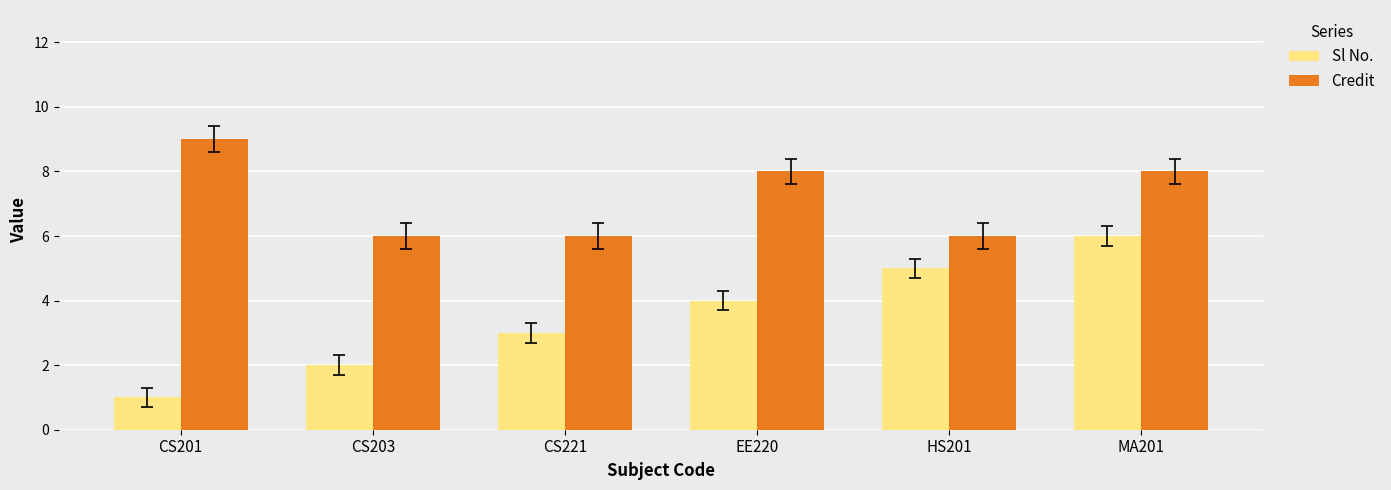

Count the Sl No. values in the range 2 to 5.

4